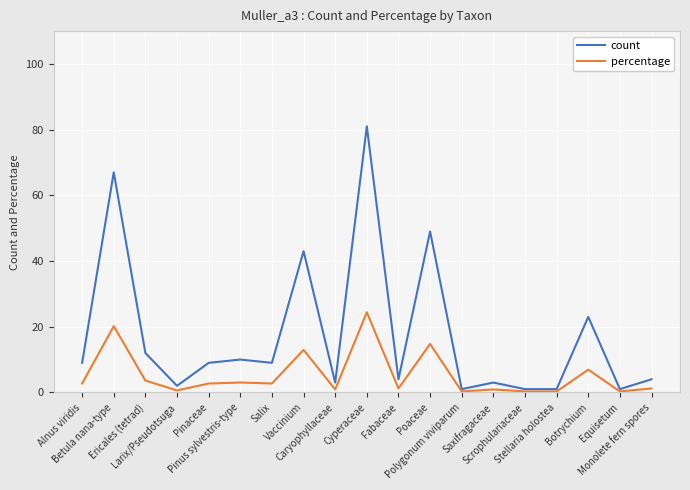

True or false: count has a value of 9.0 at Pinaceae.

True